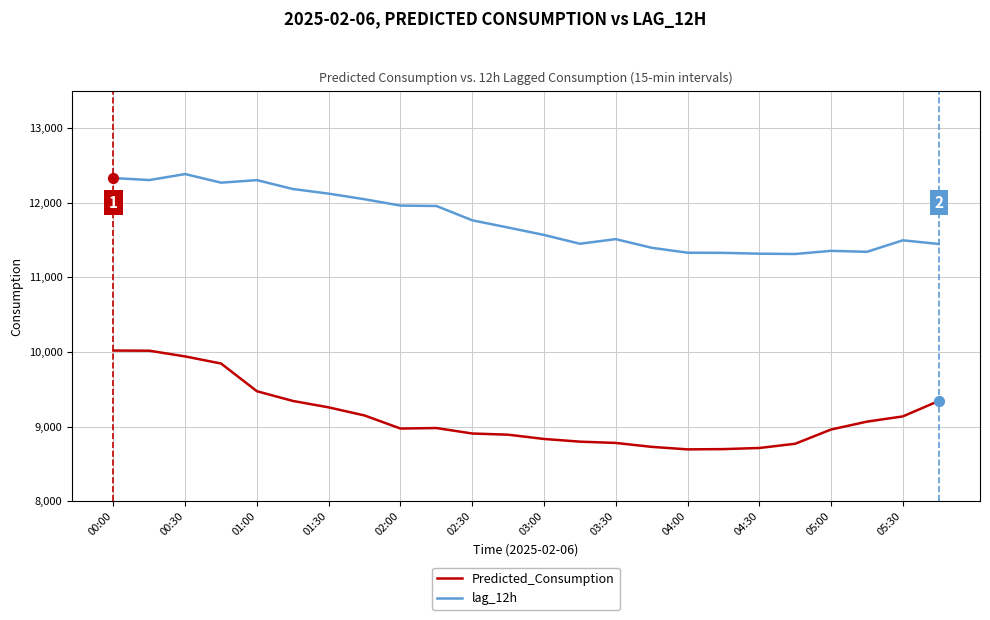

At how many categories does at least one series exceed 9941?

24